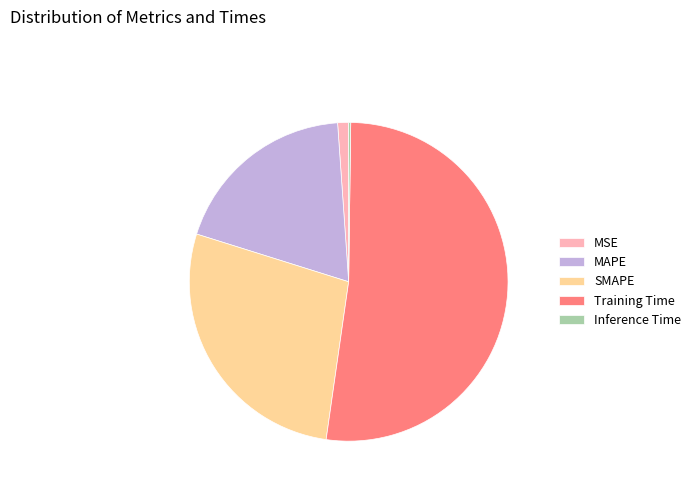

Is there any slice that represents more than half of the pie?

Yes